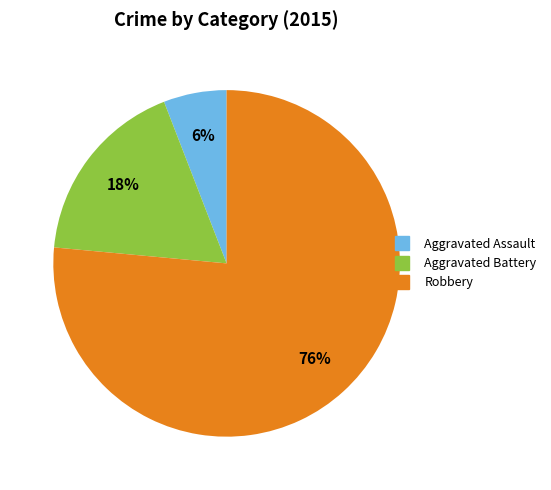

Which category has the biggest portion of the pie?

Robbery